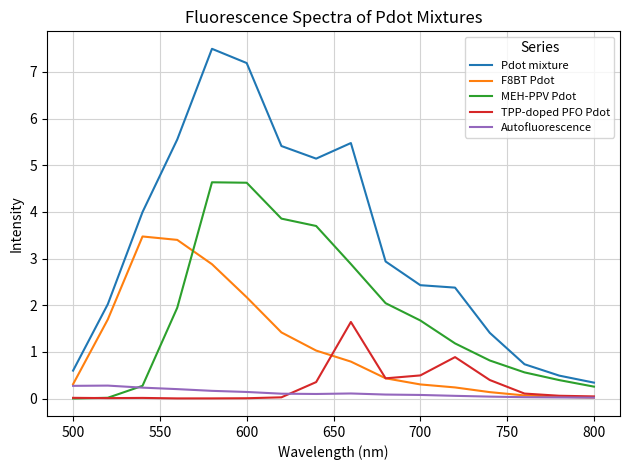

At how many categories does at least one series exceed 1?

12